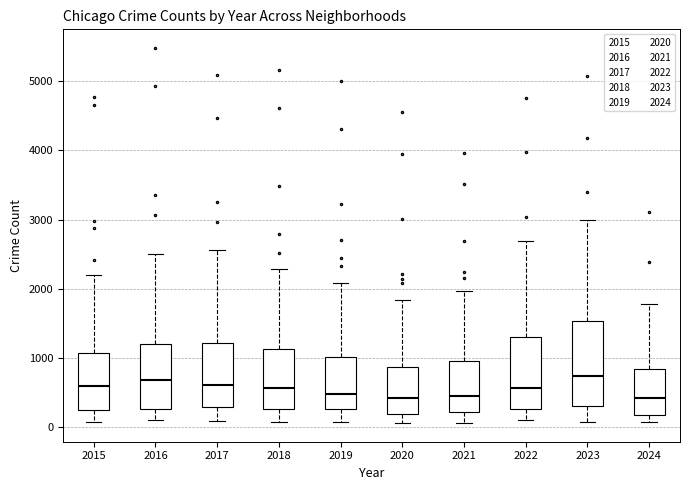

Reading left to right, read every box against the y-axis: the position of its median line, the range the box covers, and the ends of its whiskers. The values are not printed on the chart, so give them approximately, as read against the axis.

2015: median 600, box 300 to 1100, whiskers 100 to 2200
2016: median 700, box 300 to 1200, whiskers 100 to 2500
2017: median 600, box 300 to 1200, whiskers 100 to 2600
2018: median 600, box 300 to 1100, whiskers 100 to 2300
2019: median 500, box 300 to 1000, whiskers 100 to 2100
2020: median 400, box 200 to 900, whiskers 100 to 1800
2021: median 500, box 200 to 900, whiskers 100 to 2000
2022: median 600, box 300 to 1300, whiskers 100 to 2700
2023: median 700, box 300 to 1500, whiskers 100 to 3000
2024: median 400, box 200 to 800, whiskers 100 to 1800